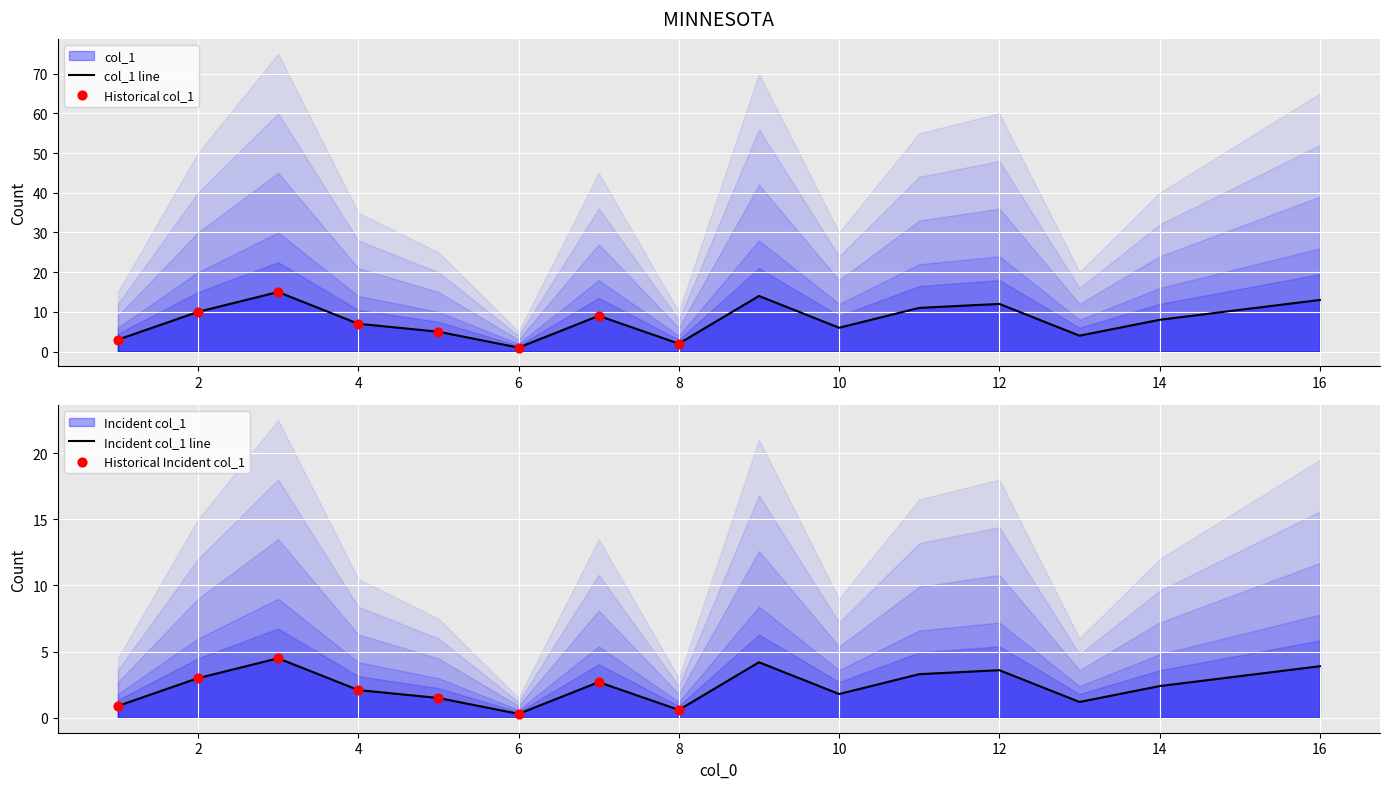

Which has a higher value, 8 or 9?

9